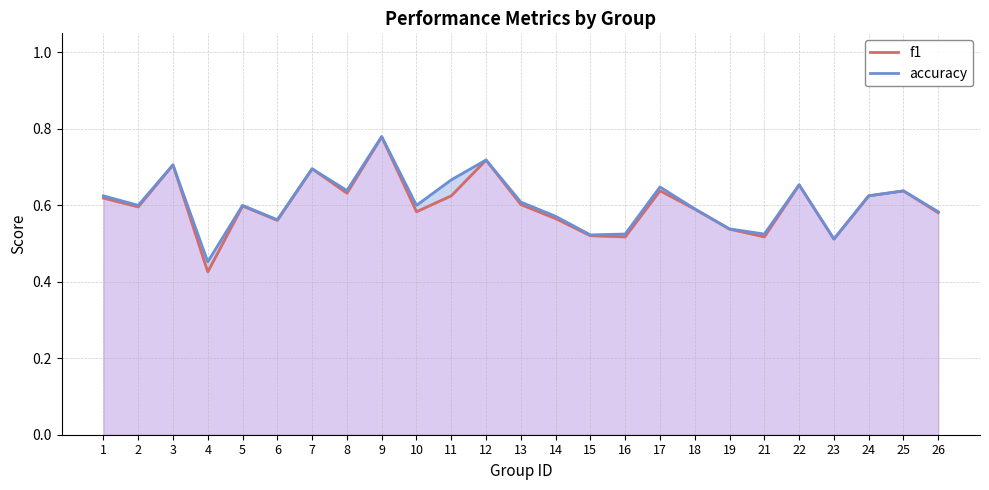

What is the value of the f1 point at the 13th from the left?

0.6